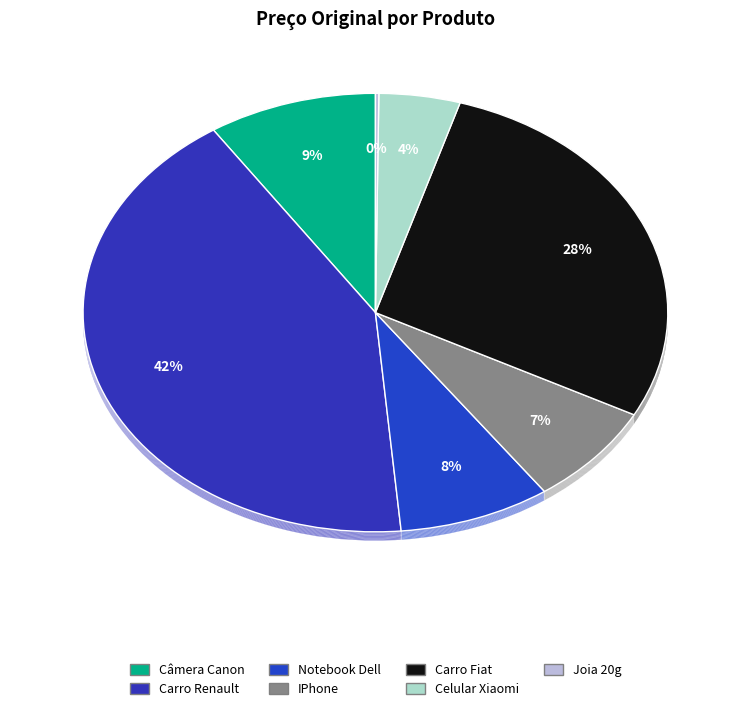

Rank the categories by value from highest to lowest.

Carro Renault, Carro Fiat, Câmera Canon, Notebook Dell, IPhone, Celular Xiaomi, Joia 20g